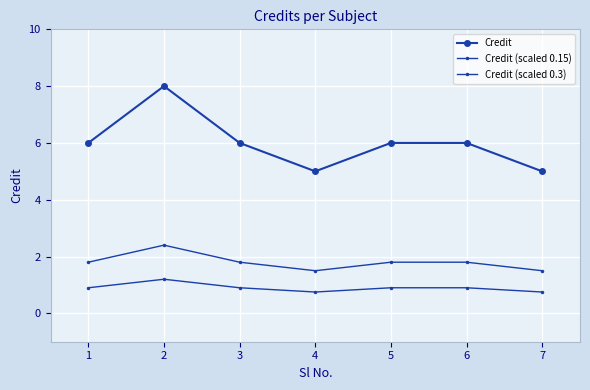

Which series changed the most between 4 and 7?

Credit